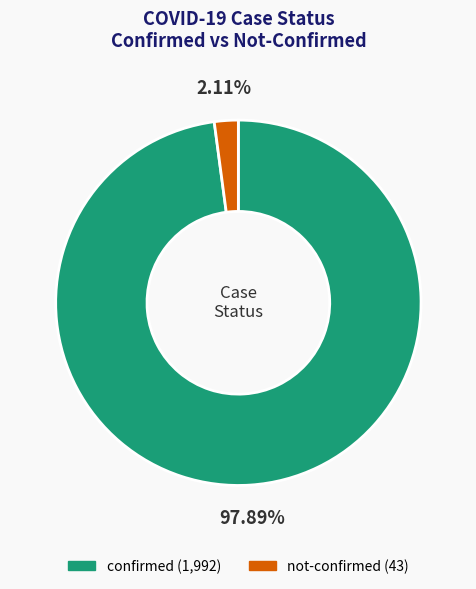

Rank the categories by value from highest to lowest.

confirmed, not-confirmed